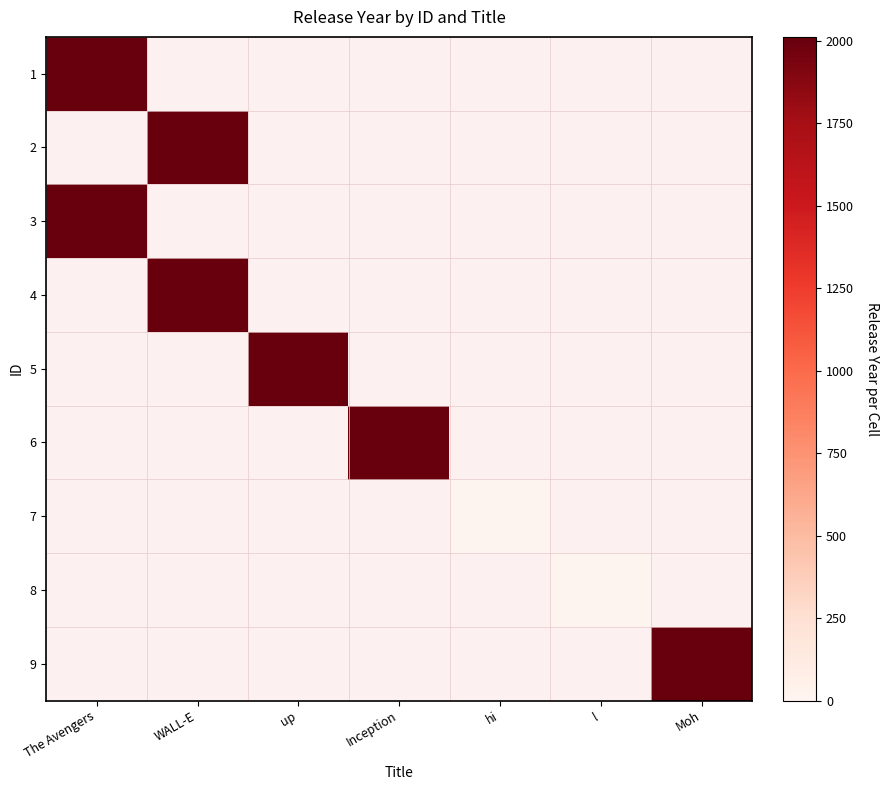

Rank the categories by 8 value from highest to lowest.

The Avengers, WALL-E, up, Inception, hi, l, Moh